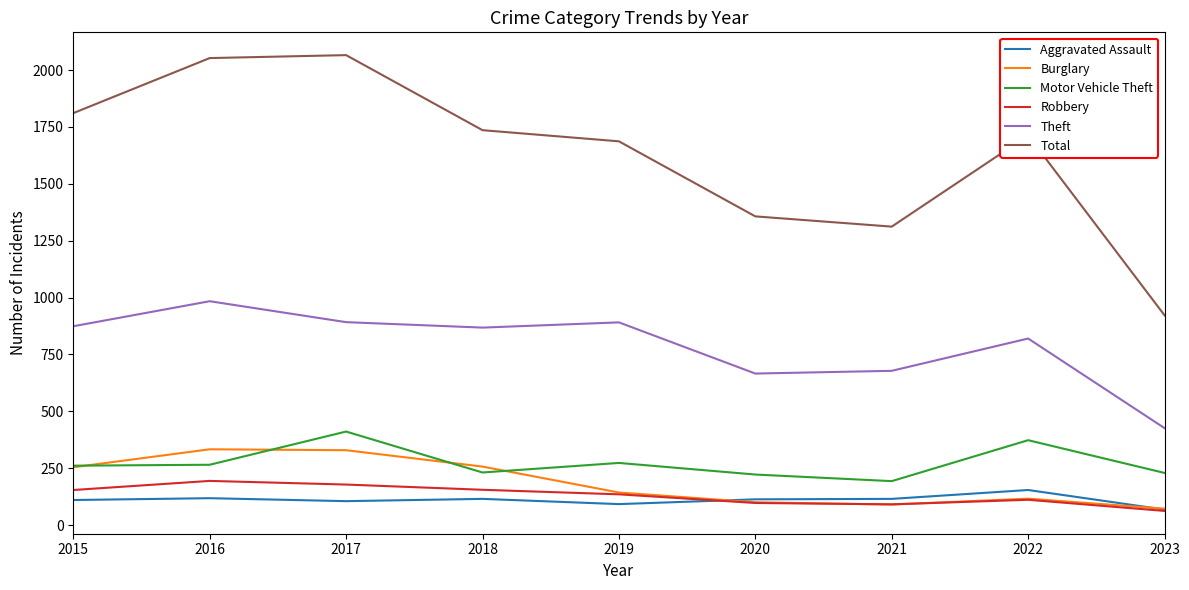

Which category has the lowest value in the Burglary series?

2023